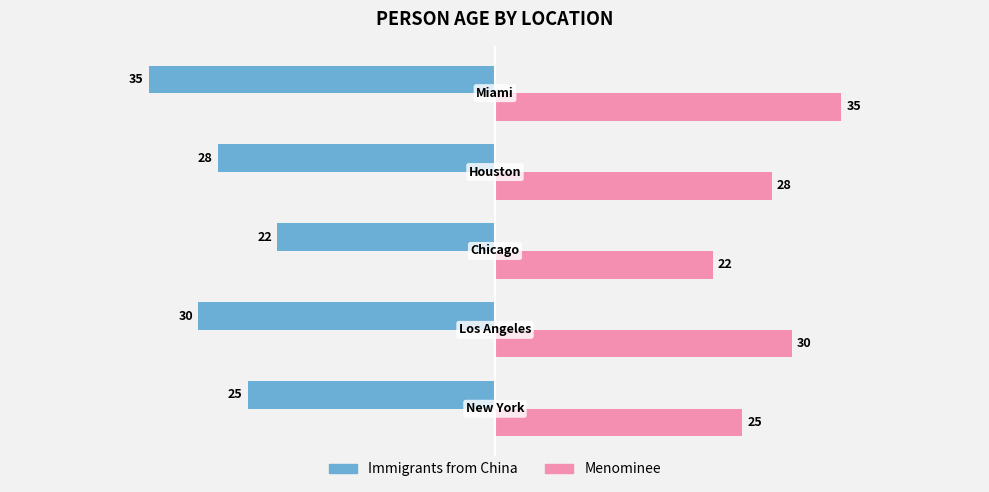

Count the Menominee values in the range 25 to 30.

3